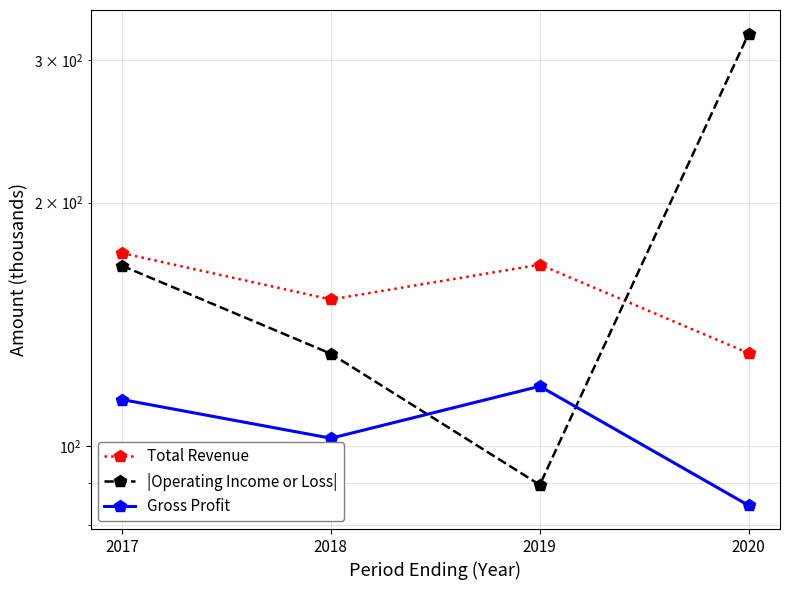

At which label does Gross Profit reach its peak?

2019